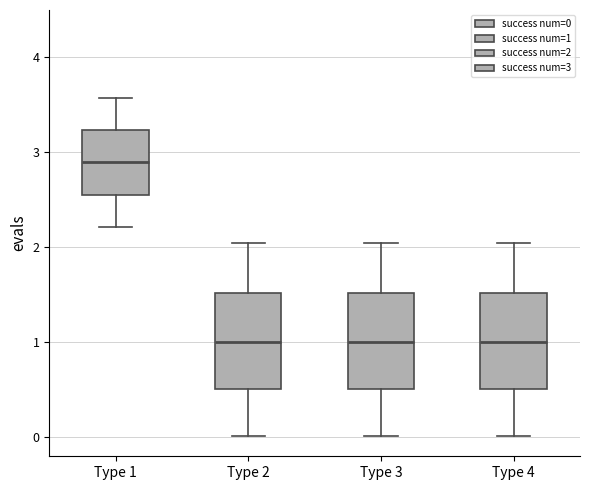

Where is the lower edge of the box for Type 2 on the y-axis? The values are not printed on the chart, so give them approximately, as read against the axis.

0.5